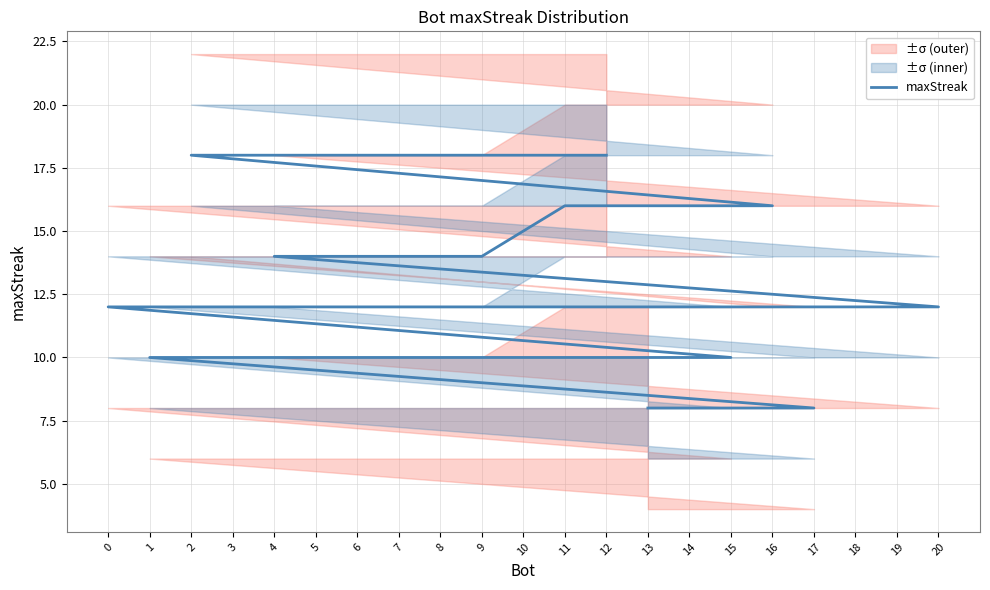

What is the minimum value shown in the chart?

8